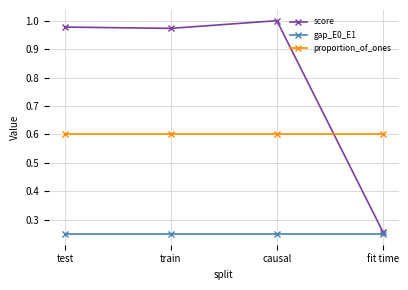

Between train and fit time, which series saw the biggest shift?

score